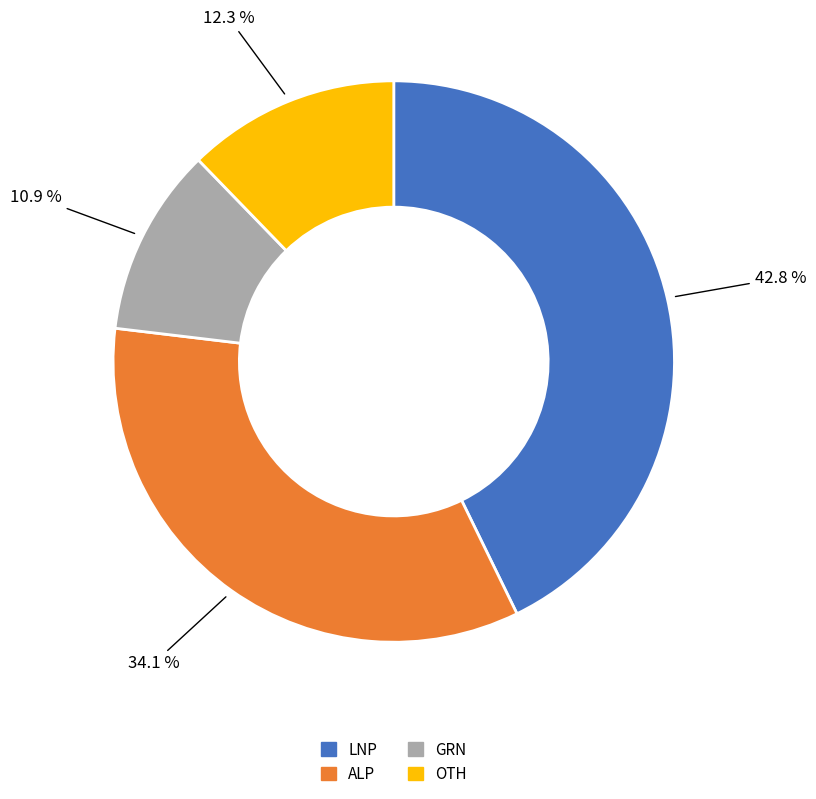

How many segments does this pie chart have?

4